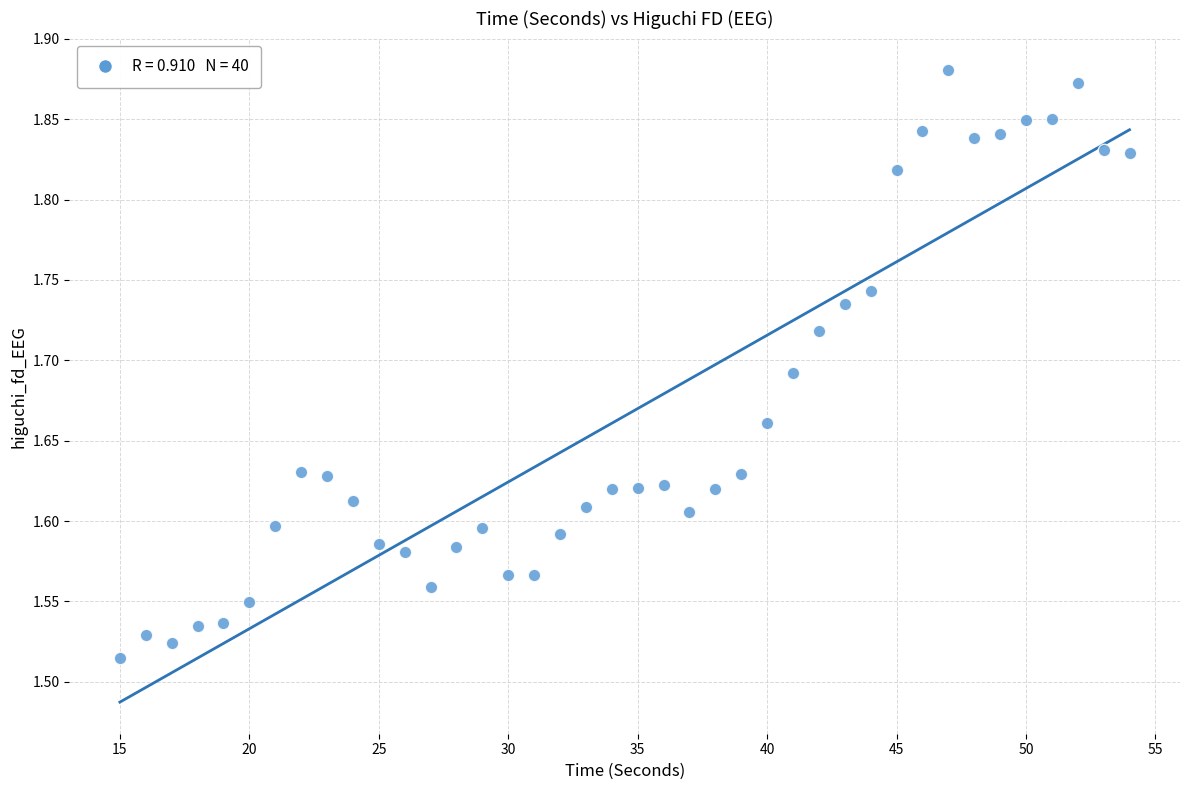

What is the range of X values (max minus min)?

39.0